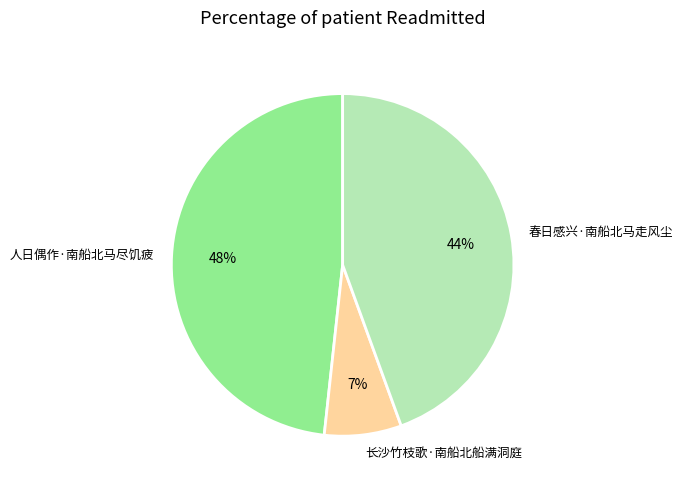

Which has a higher value, 人日偶作·南船北马尽饥疲 or 春日感兴·南船北马走风尘?

人日偶作·南船北马尽饥疲